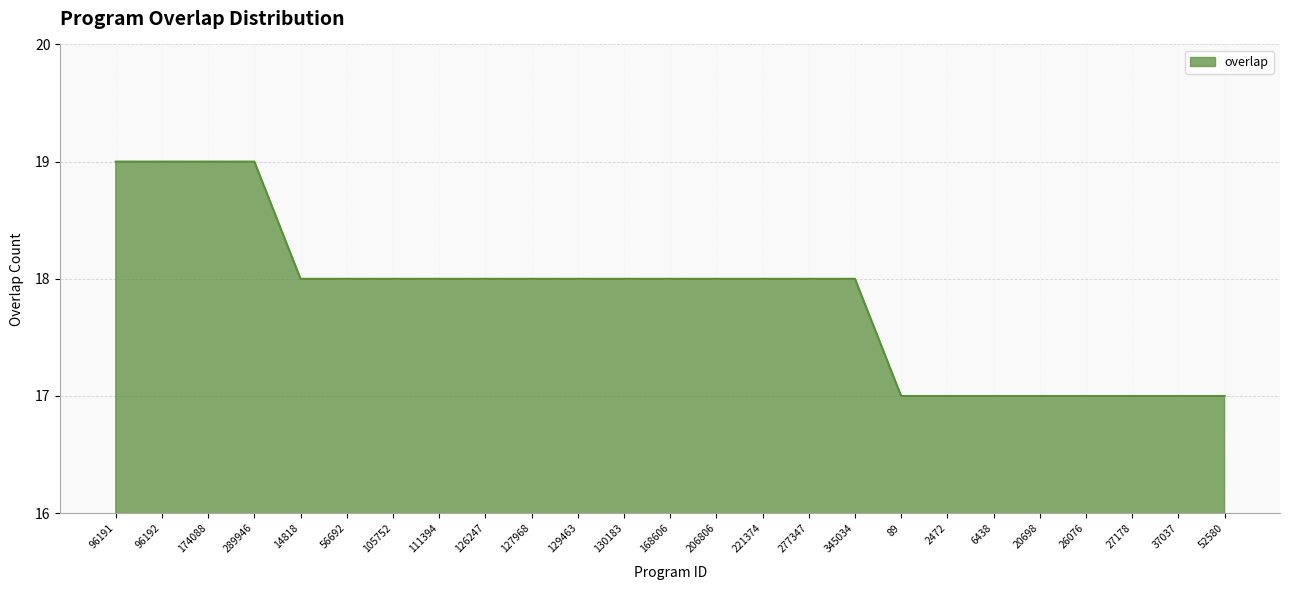

How many lines are shown in the chart?

1